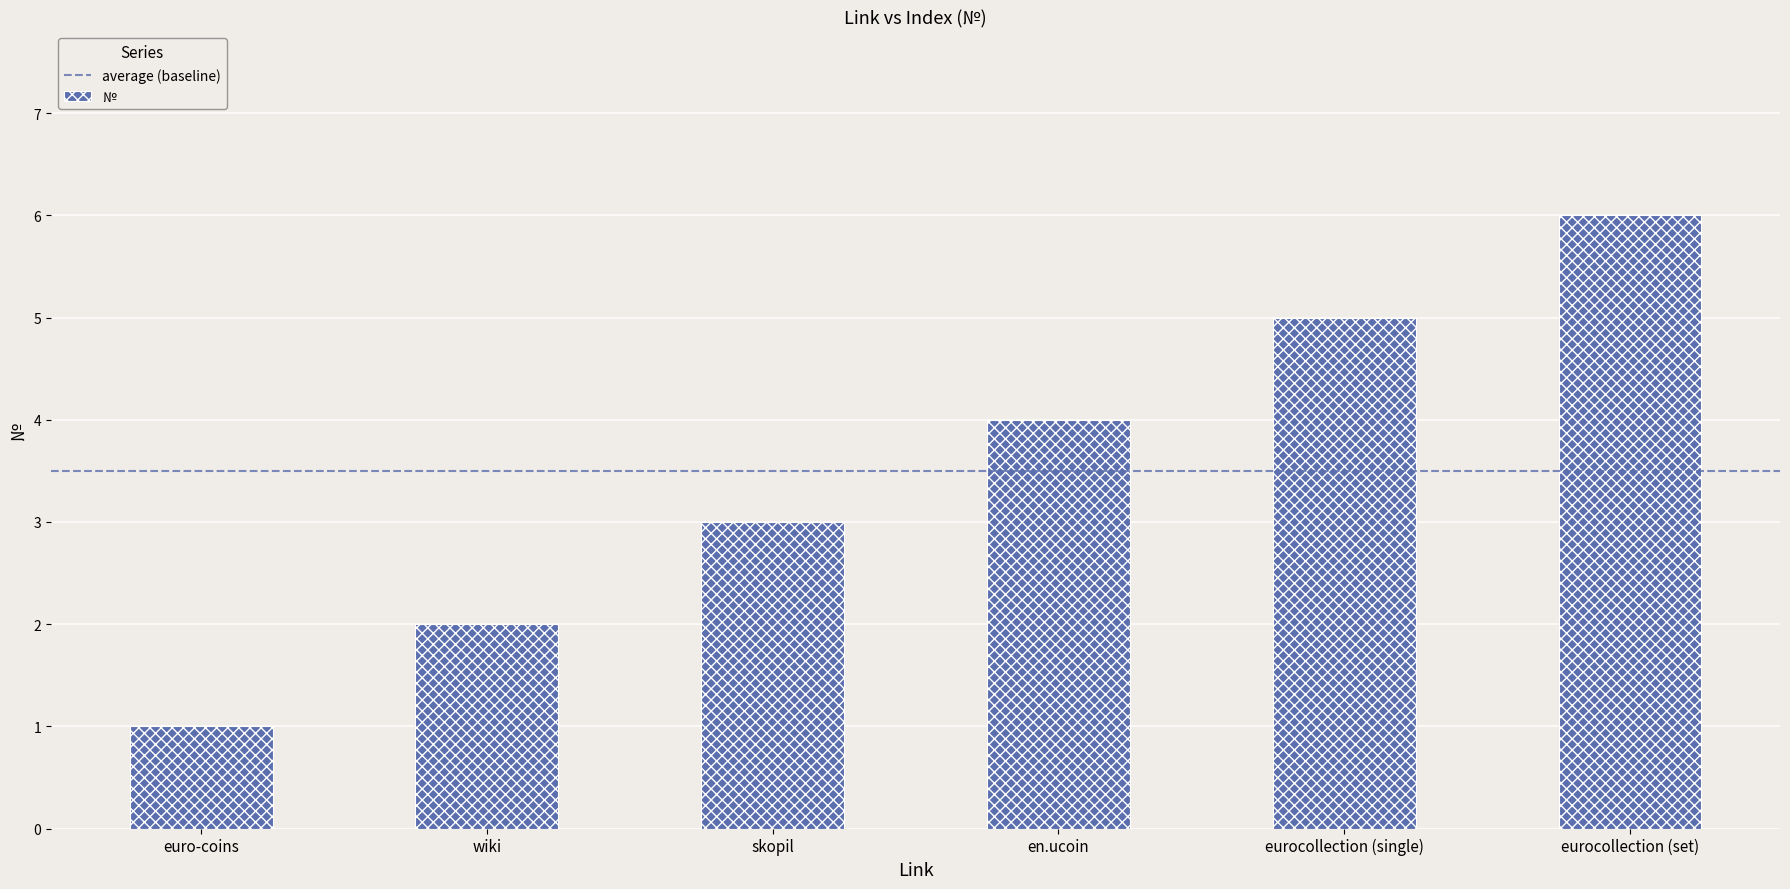

Rank the categories by value from highest to lowest.

eurocollection (set), eurocollection (single), en.ucoin, skopil, wiki, euro-coins